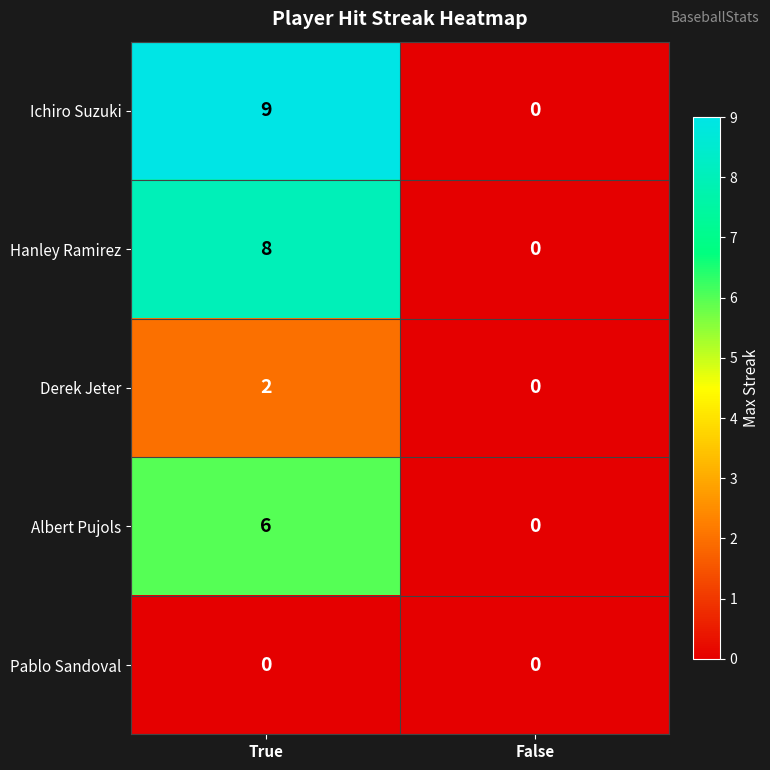

What is the greatest value displayed?

9